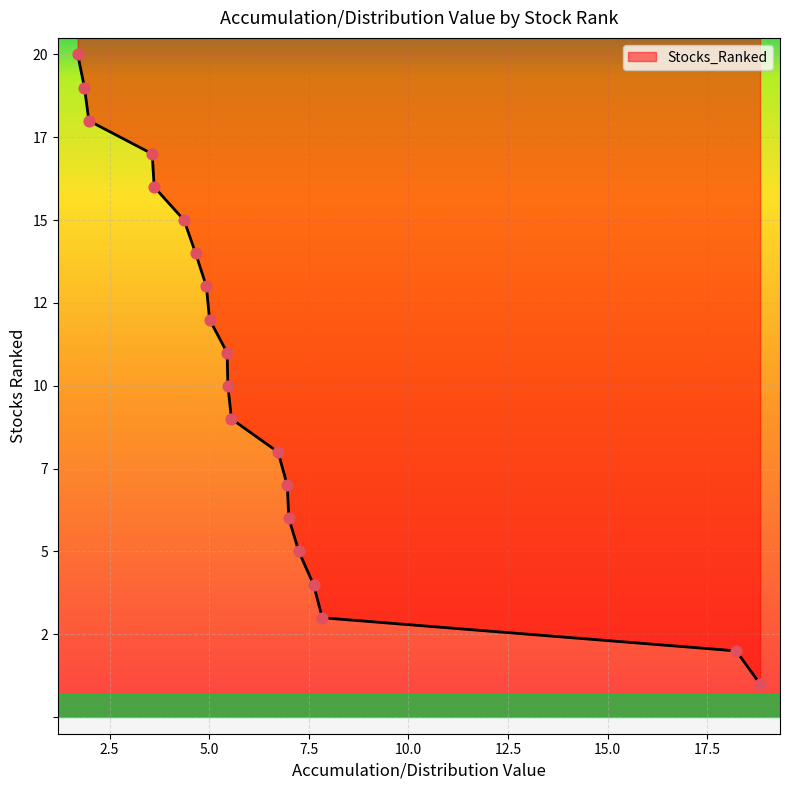

Which has a higher value, 3.57 or 5.01?

3.57